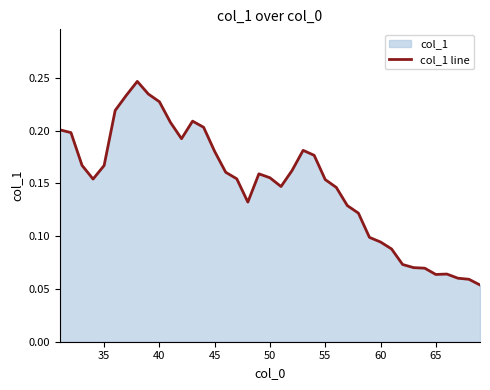

What is the difference between the second highest and second lowest values?

0.2